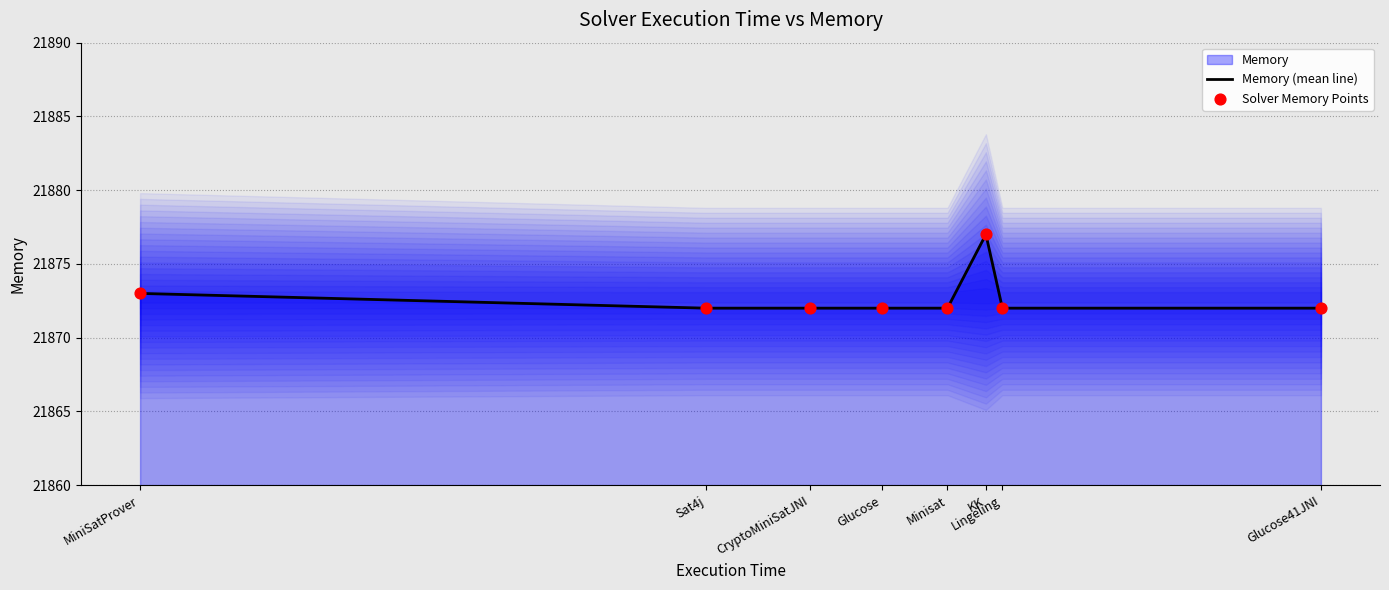

Is the value of Solver Memory Points at Glucose41JNI greater than the value of Memory (mean line) at MiniSatProver?

No